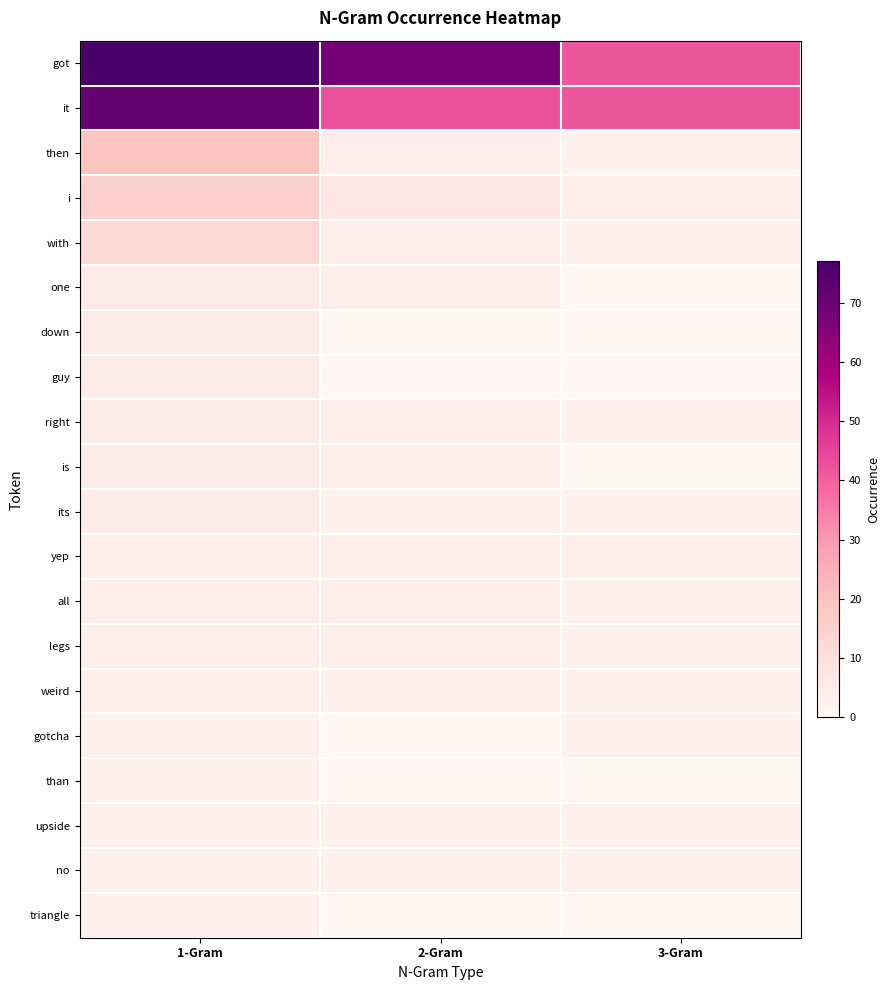

Reading right to left, extract all data points from this chart.

got: 3-Gram=42	2-Gram=68	1-Gram=77
it: 3-Gram=42	2-Gram=43	1-Gram=71
then: 3-Gram=3	2-Gram=4	1-Gram=19
i: 3-Gram=4	2-Gram=7	1-Gram=15
with: 3-Gram=3	2-Gram=4	1-Gram=12
one: 3-Gram=0	2-Gram=4	1-Gram=6
down: 3-Gram=0	2-Gram=0	1-Gram=6
guy: 3-Gram=0	2-Gram=0	1-Gram=5
right: 3-Gram=3	2-Gram=4	1-Gram=5
is: 3-Gram=0	2-Gram=4	1-Gram=5
its: 3-Gram=3	2-Gram=3	1-Gram=5
yep: 3-Gram=4	2-Gram=4	1-Gram=4
all: 3-Gram=3	2-Gram=4	1-Gram=4
legs: 3-Gram=3	2-Gram=4	1-Gram=4
weird: 3-Gram=3	2-Gram=3	1-Gram=4
gotcha: 3-Gram=3	2-Gram=0	1-Gram=3
than: 3-Gram=0	2-Gram=0	1-Gram=3
upside: 3-Gram=3	2-Gram=3	1-Gram=3
no: 3-Gram=3	2-Gram=3	1-Gram=3
triangle: 3-Gram=0	2-Gram=0	1-Gram=3